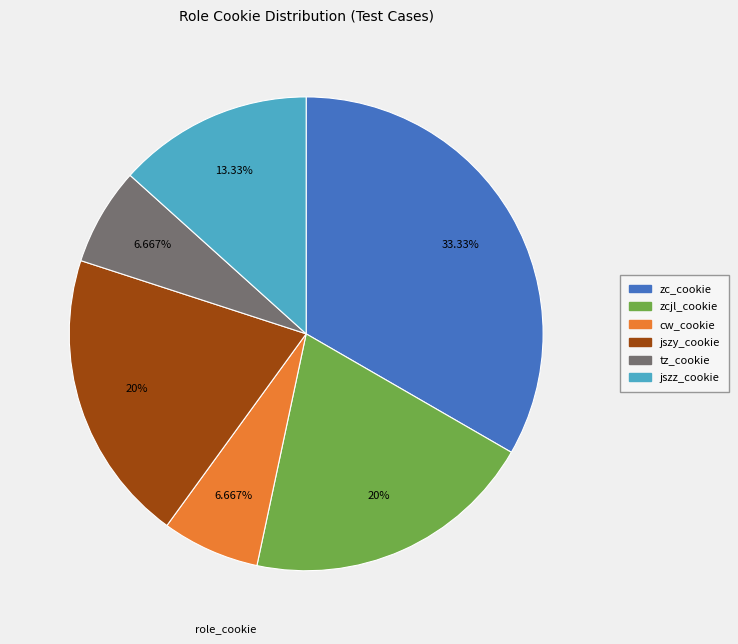

Does any single category account for the majority?

No